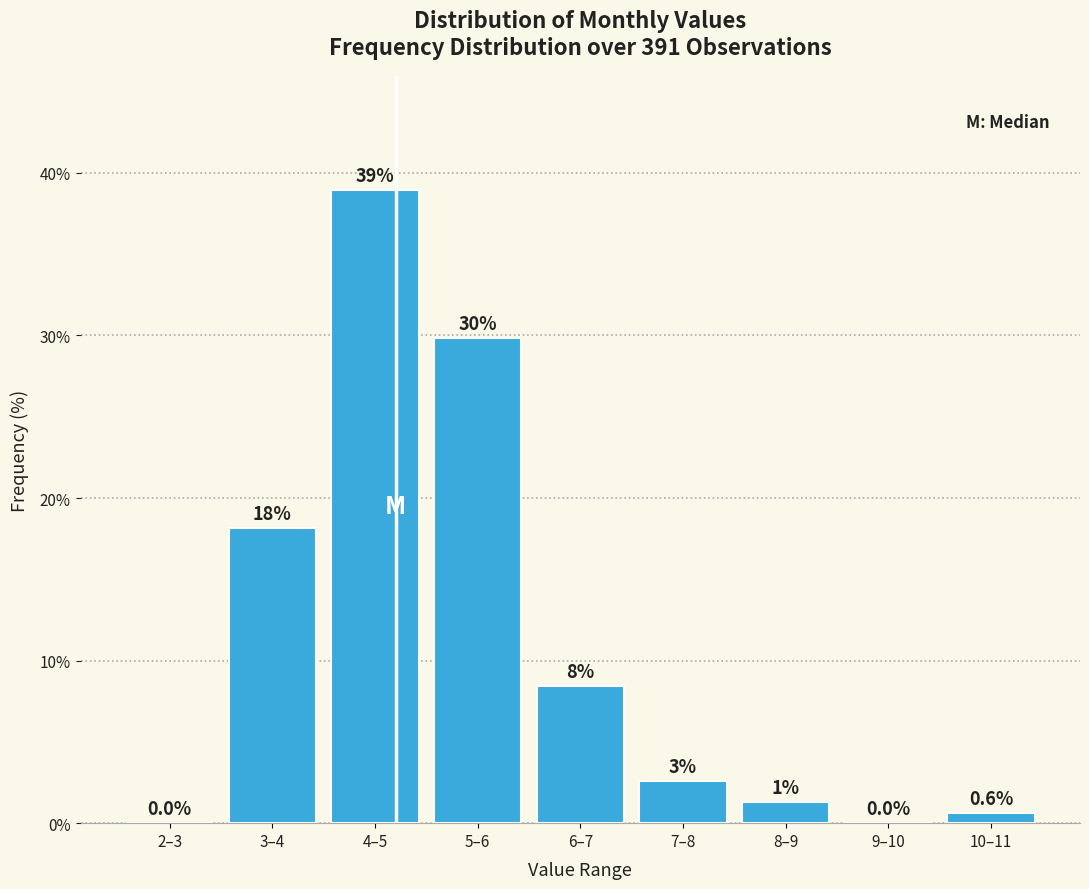

Reading left to right, transcribe all the data shown in this chart.

2–3=0.0	3–4=18.2	4–5=39.0	5–6=29.9	6–7=8.4	7–8=2.6	8–9=1.3	9–10=0.0	10–11=0.6